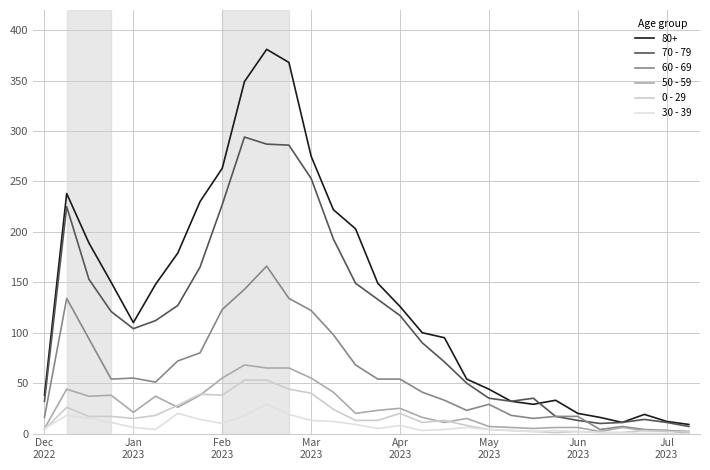

What is the maximum value shown in the chart?

381